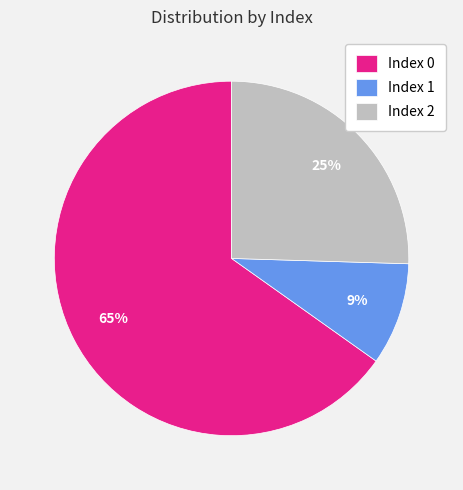

Does any single category account for the majority?

Yes